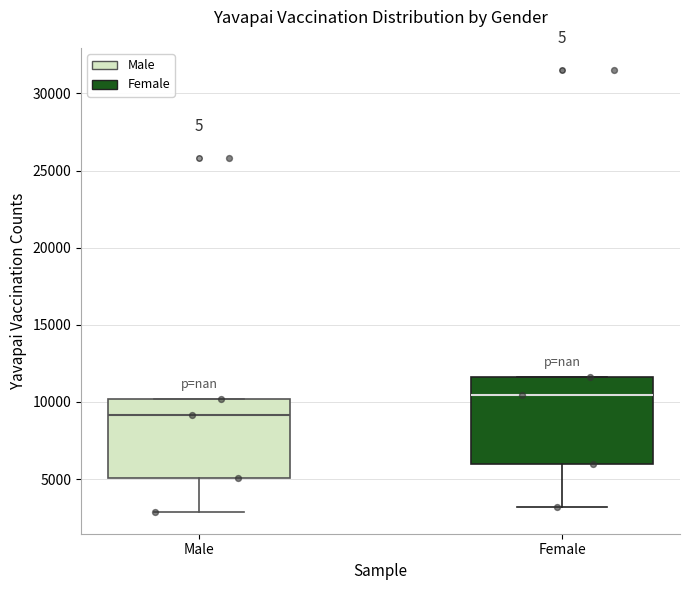

Reading left to right, read every box against the y-axis: the position of its median line, the range the box covers, and the ends of its whiskers. The values are not printed on the chart, so give them approximately, as read against the axis.

Male: median 9000, box 5000 to 10000, whiskers 3000 to 10000
Female: median 10500, box 6000 to 11500, whiskers 3000 to 11500